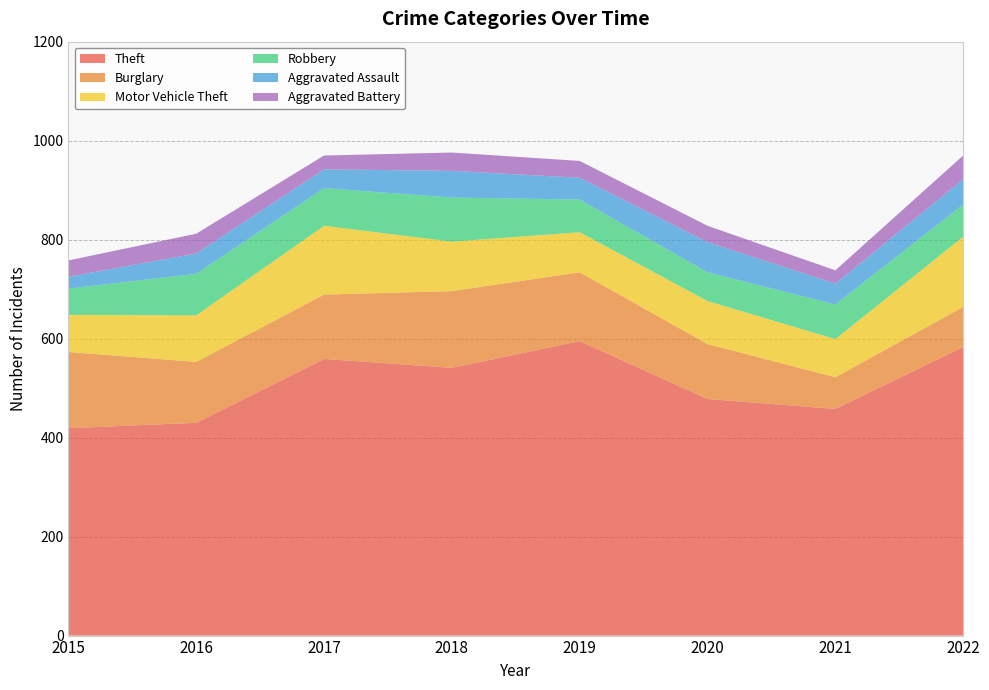

Reading left to right, what are all the values shown in this chart?

Theft: 419	430	559	541	595	478	458	583
Burglary: 154	123	130	155	139	111	64	81
Motor Vehicle Theft: 75	94	139	100	81	87	77	142
Robbery: 53	84	76	89	66	58	70	65
Aggravated Assault: 24	41	38	54	44	61	42	51
Aggravated Battery: 33	40	28	37	34	33	27	48